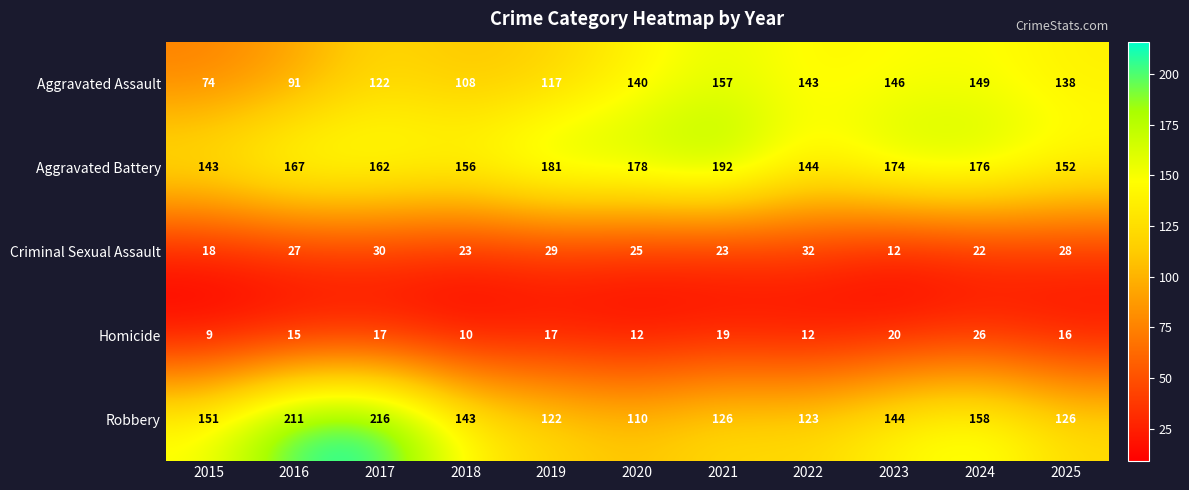

What is the sum of all Aggravated Assault values?

1385